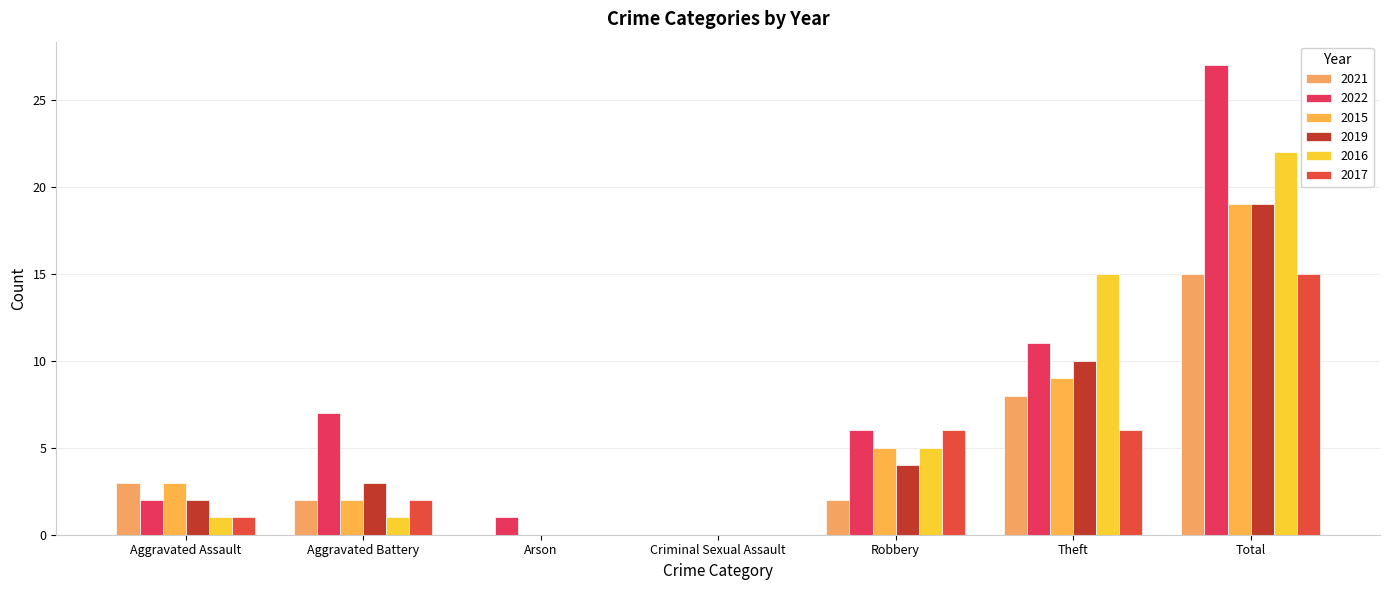

Reading left to right, extract all data points from this chart.

2021: Aggravated Assault=3	Aggravated Battery=2	Arson=0	Criminal Sexual Assault=0	Robbery=2	Theft=8	Total=15
2022: Aggravated Assault=2	Aggravated Battery=7	Arson=1	Criminal Sexual Assault=0	Robbery=6	Theft=11	Total=27
2015: Aggravated Assault=3	Aggravated Battery=2	Arson=0	Criminal Sexual Assault=0	Robbery=5	Theft=9	Total=19
2019: Aggravated Assault=2	Aggravated Battery=3	Arson=0	Criminal Sexual Assault=0	Robbery=4	Theft=10	Total=19
2016: Aggravated Assault=1	Aggravated Battery=1	Arson=0	Criminal Sexual Assault=0	Robbery=5	Theft=15	Total=22
2017: Aggravated Assault=1	Aggravated Battery=2	Arson=0	Criminal Sexual Assault=0	Robbery=6	Theft=6	Total=15